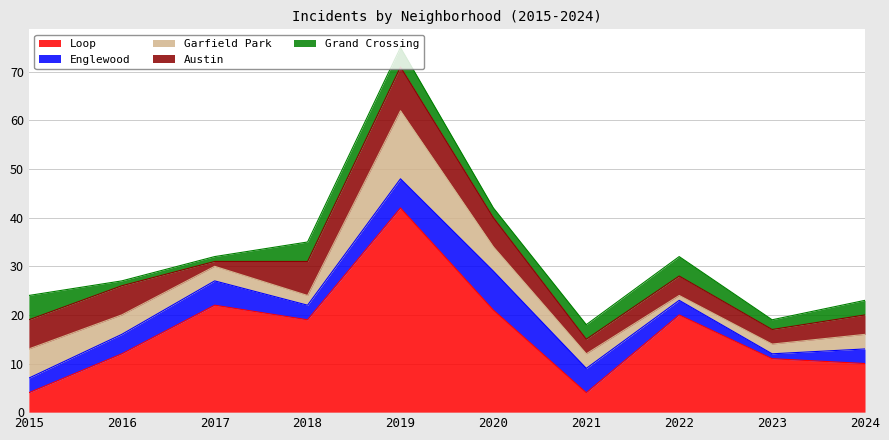

At which category is the sum across all series the highest?

2019